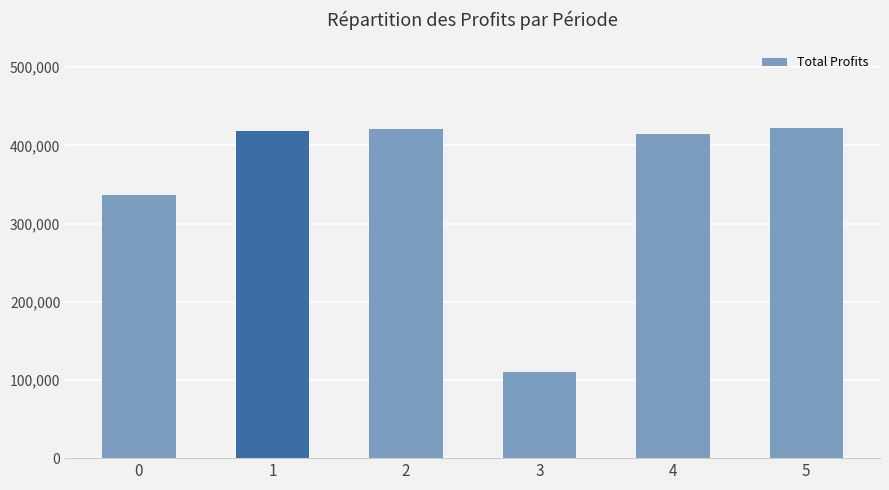

What value does the data have at 1?

418863.5